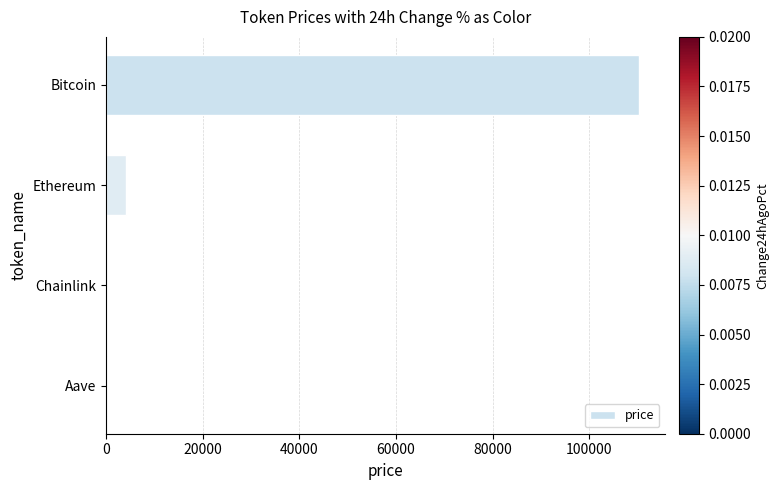

True or false: the data shows 4033.0 at Ethereum.

True